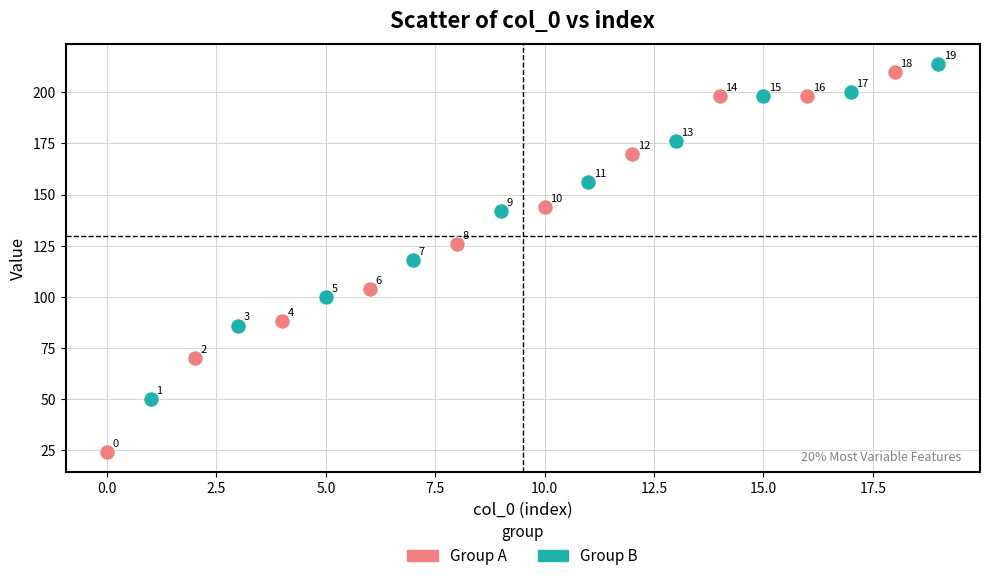

Which series has the largest Y range (max minus min)?

Group A